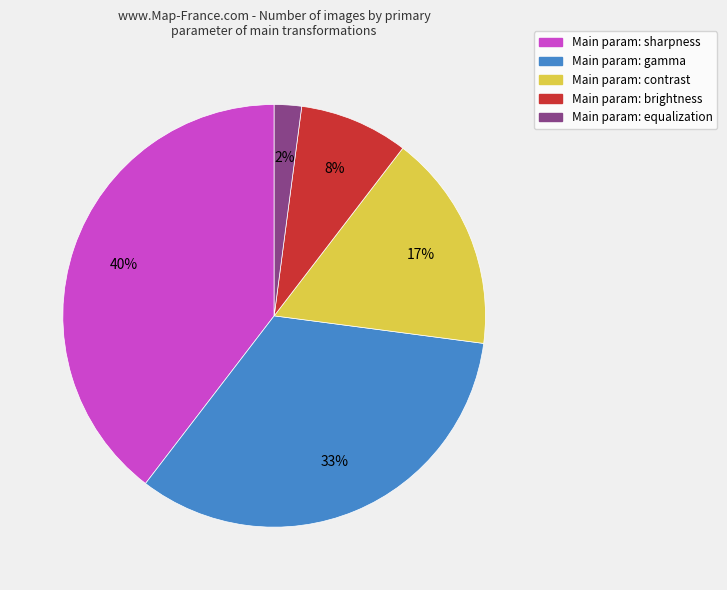

Does any single category account for the majority?

No